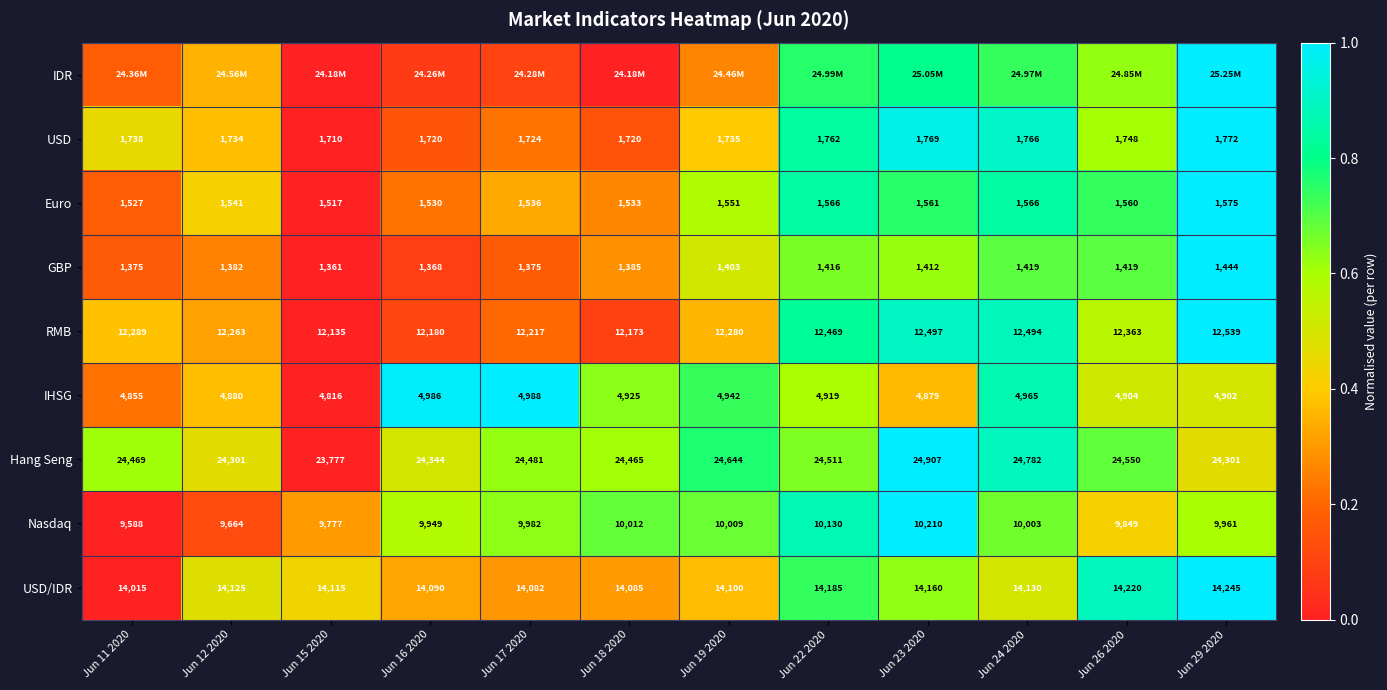

The RMB series shows 0.5 at Jun 15 2020. True or false?

False